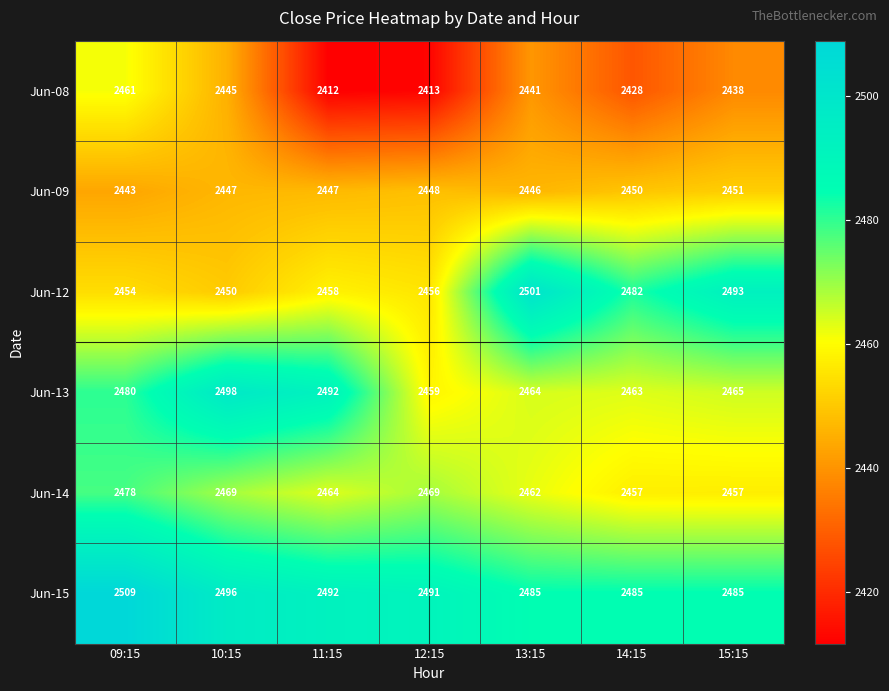

Which series has the largest range (max minus min)?

Jun-12